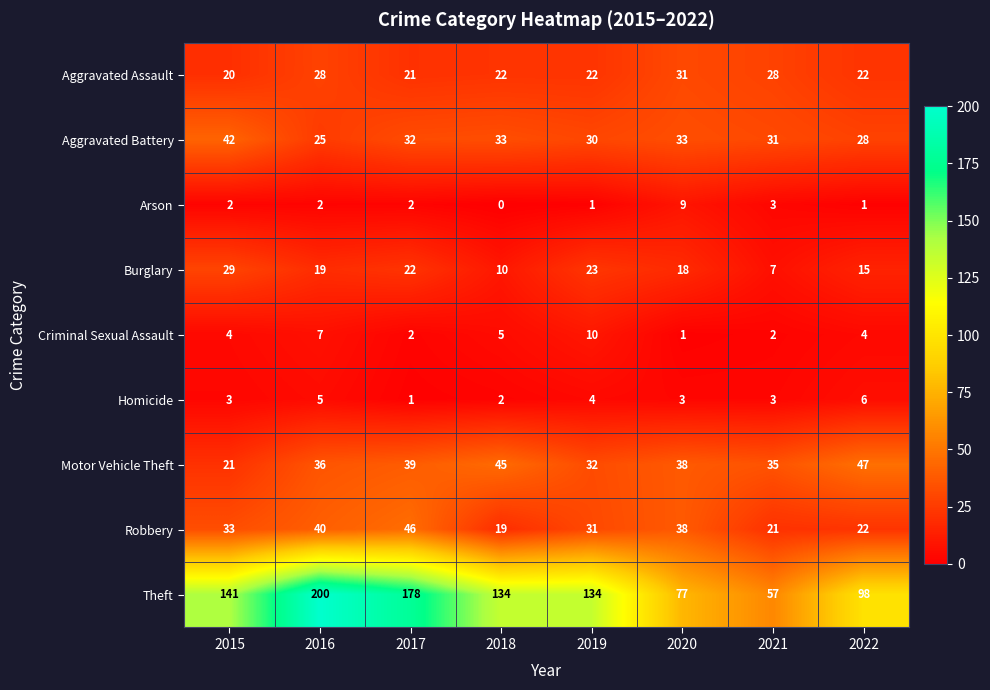

The value of Arson at 2018 is 0. True or false?

True